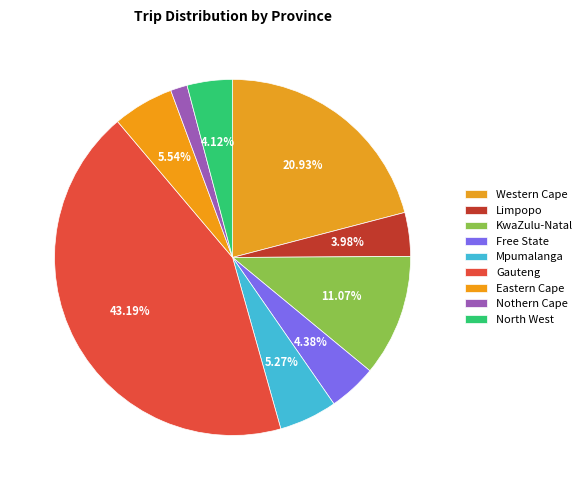

How many segments does this pie chart have?

9